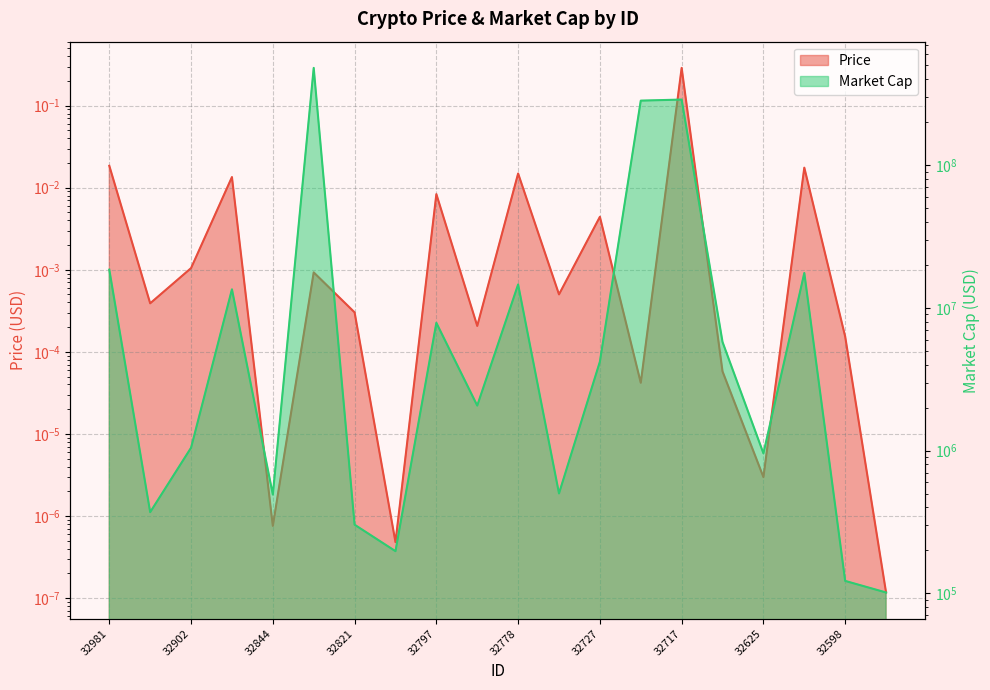

Rank the series at 32778 from lowest to highest value.

Price, Market Cap